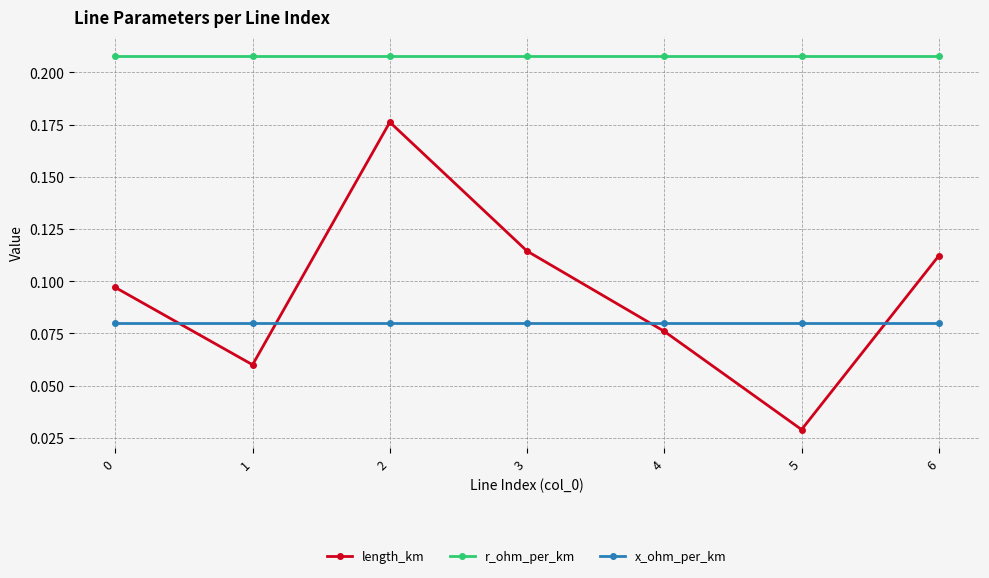

The value of r_ohm_per_km at 2 is 0.1. True or false?

False